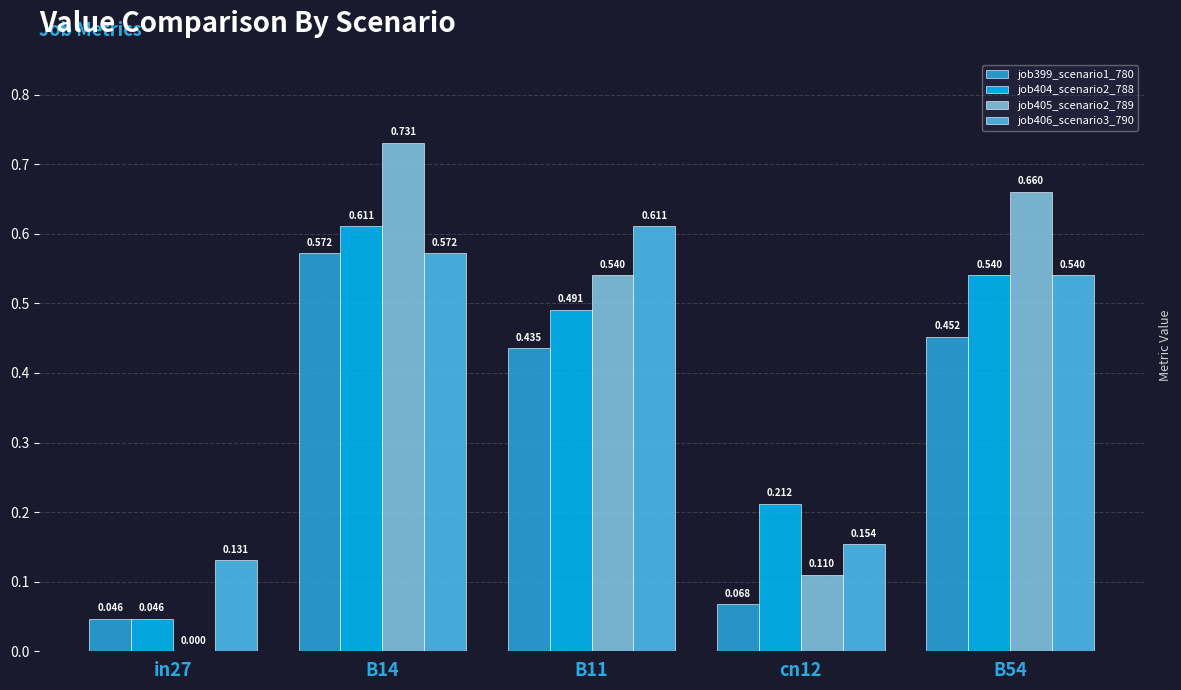

What is the sum of all job406_scenario3_790 values?

2.0